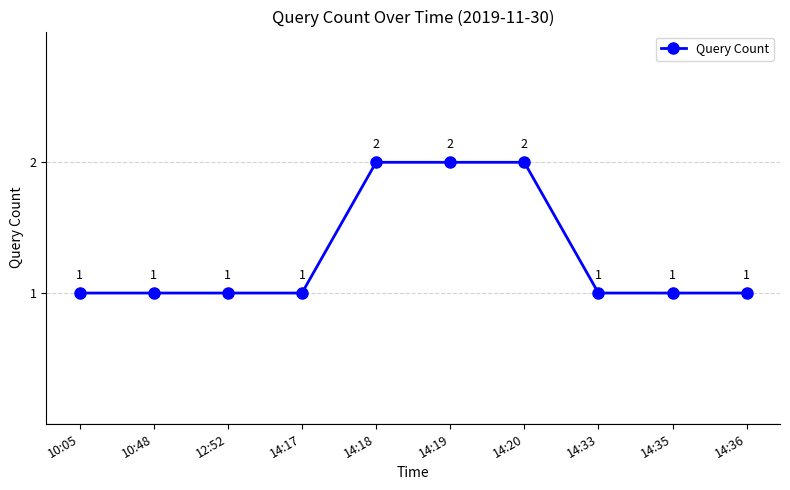

What is the difference between the maximum and second lowest values?

1